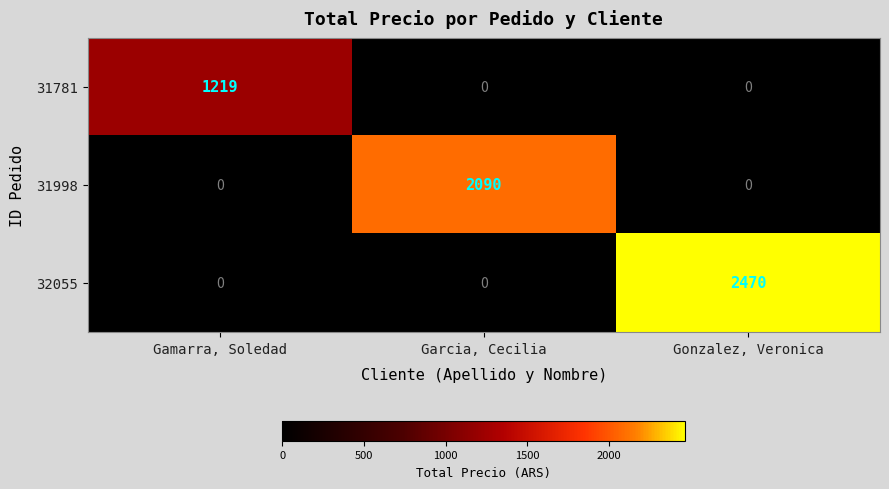

What is the sum of all 32055 values?

2470